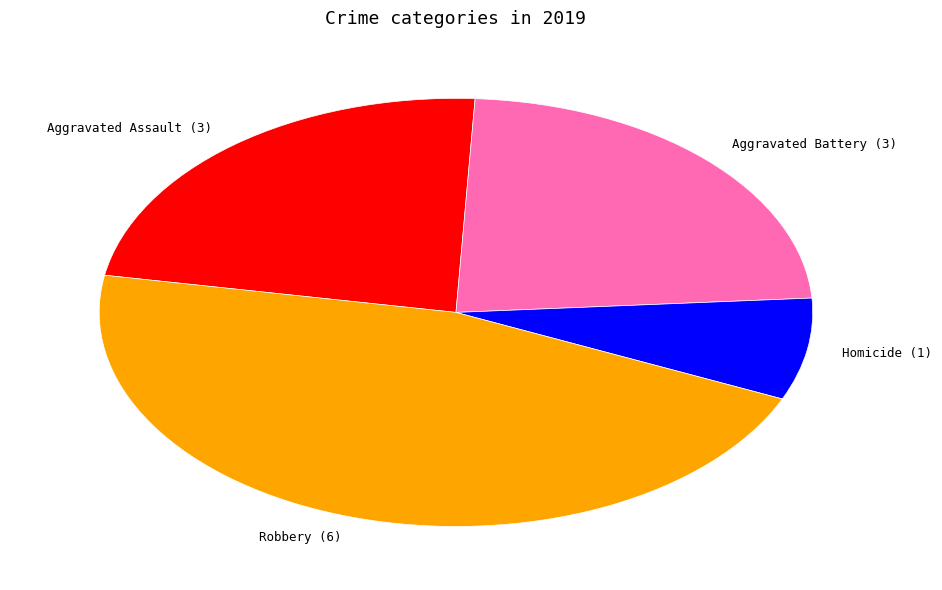

Which category has the biggest portion of the pie?

Robbery (6)